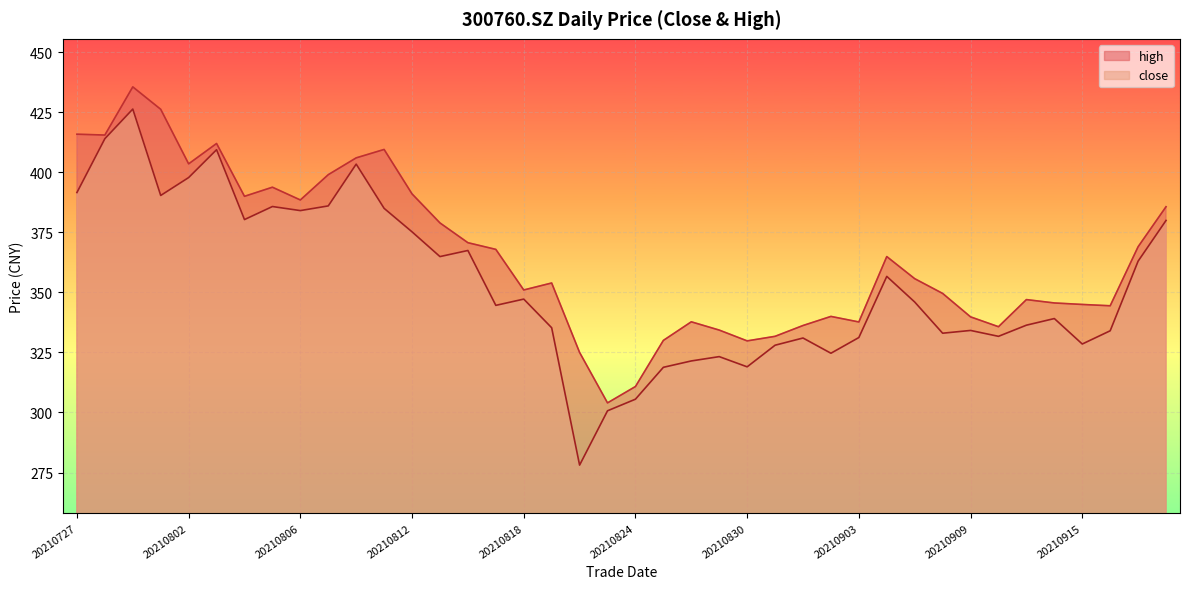

What are all the series names shown in the legend?

high, close